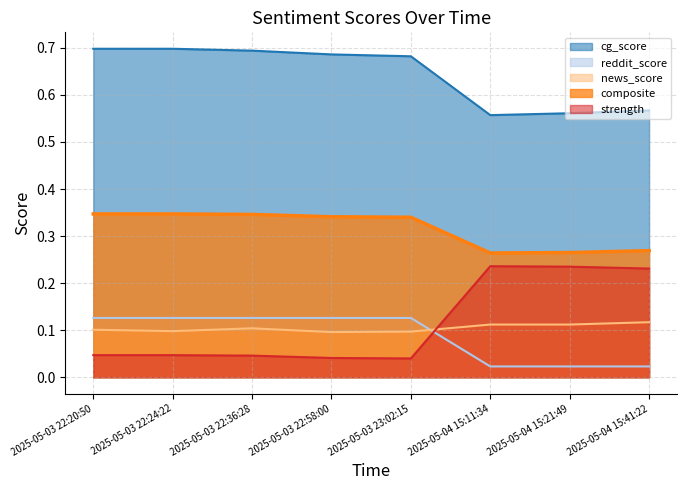

Is it true that reddit_score equals 0.2 at 2025-05-03 22:36:28?

False